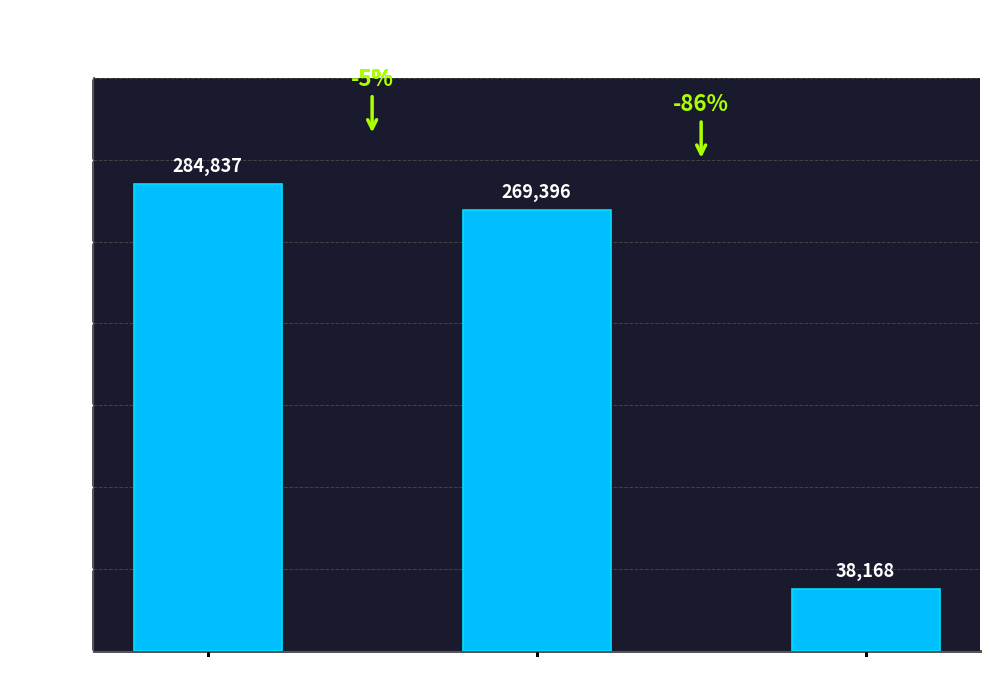

How many series are shown in this chart?

1